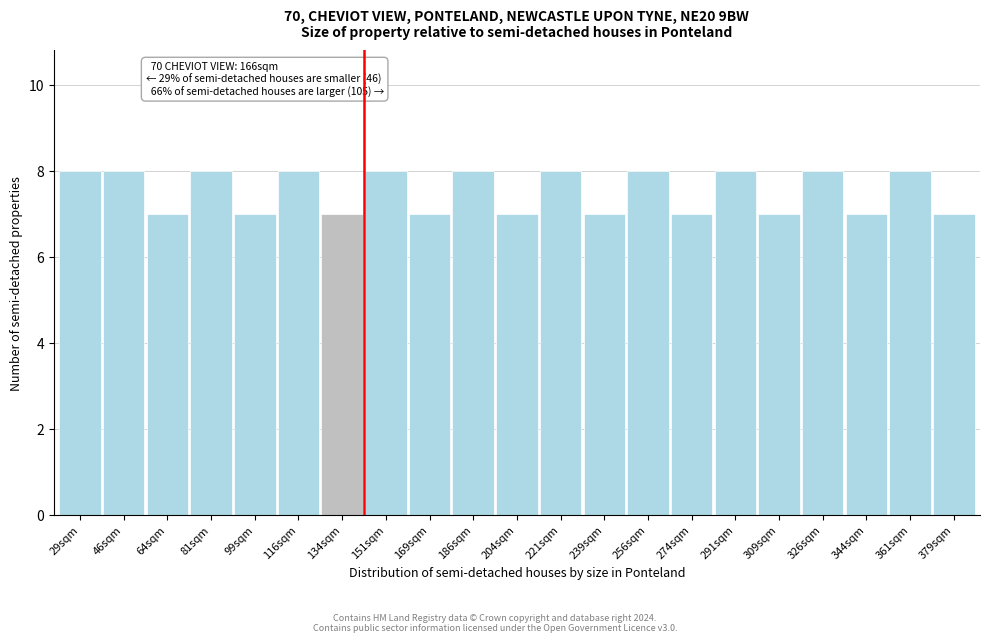

Reading left to right, what are all the values shown in this chart?

8	8	7	8	7	8	7	8	7	8	7	8	7	8	7	8	7	8	7	8	7